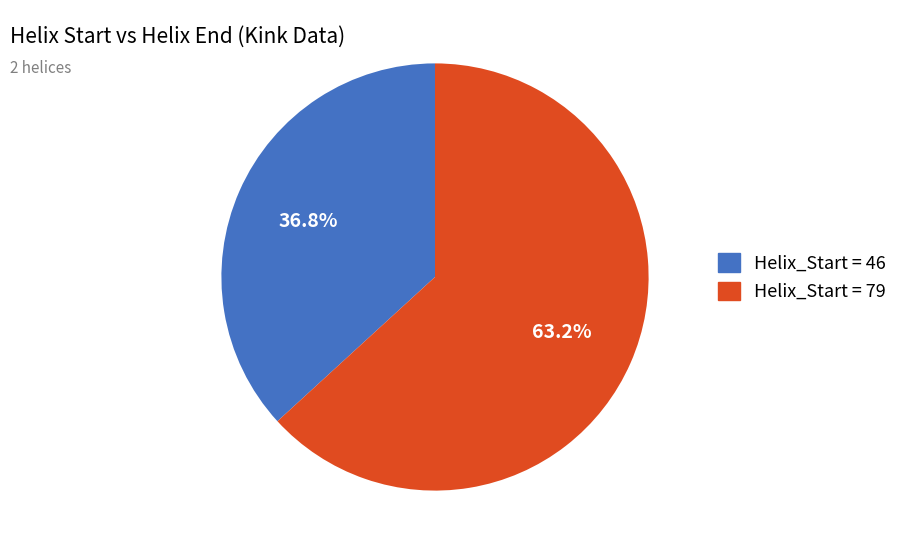

Is there a majority slice in this chart?

Yes